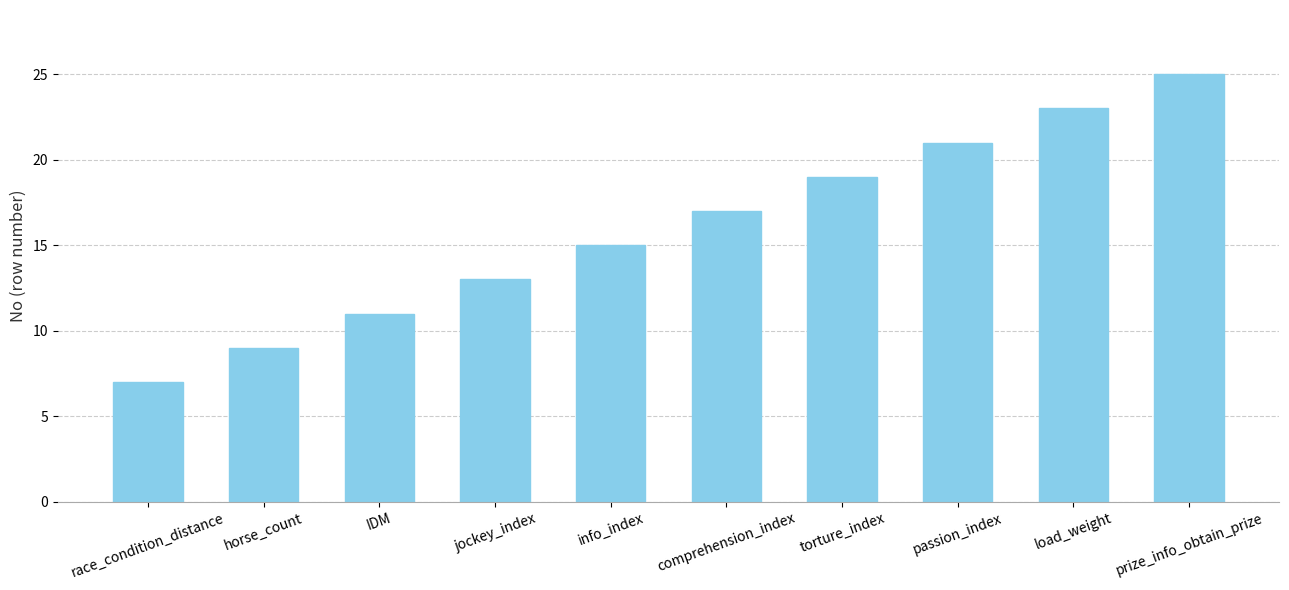

Reading left to right, transcribe all the data shown in this chart.

7	9	11	13	15	17	19	21	23	25